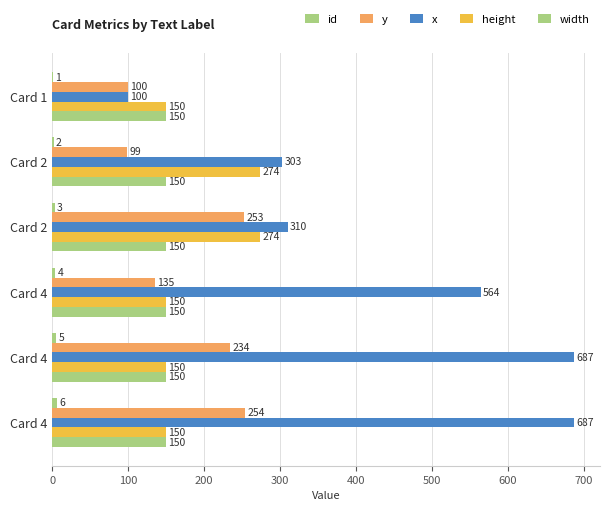

What position from the right is 100?

4